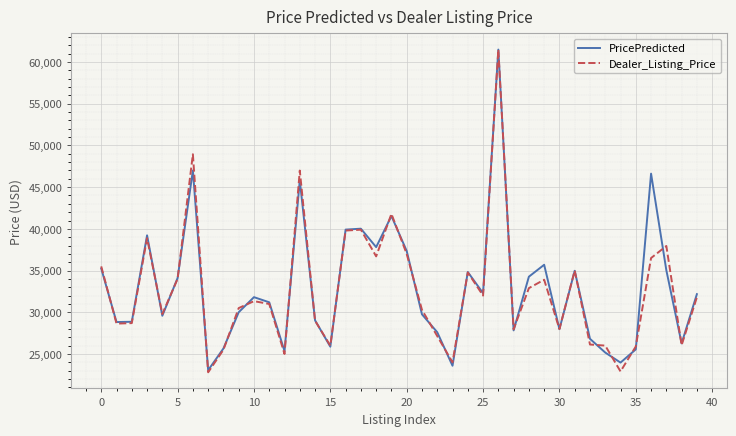

What is the highest value of the PricePredicted series?

61498.7